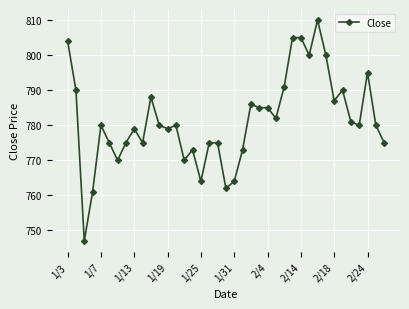

What is the greatest value displayed?

810